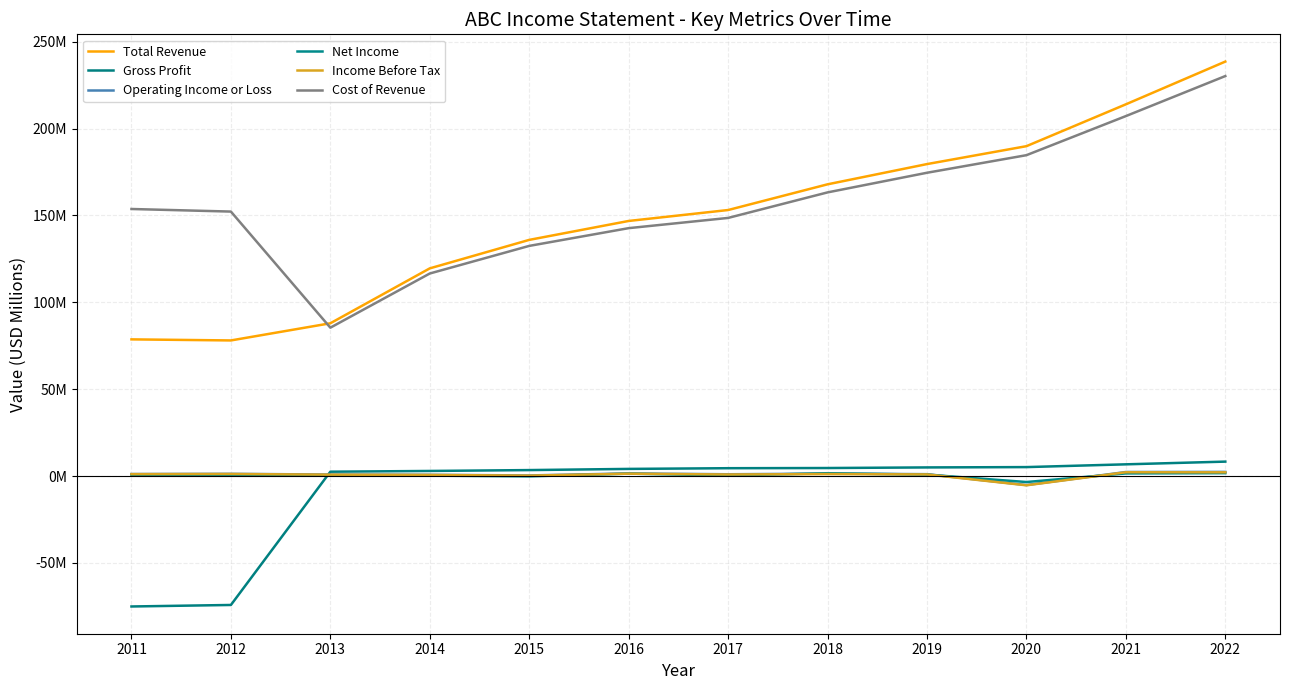

Does the chart display data point markers on the line(s)?

No